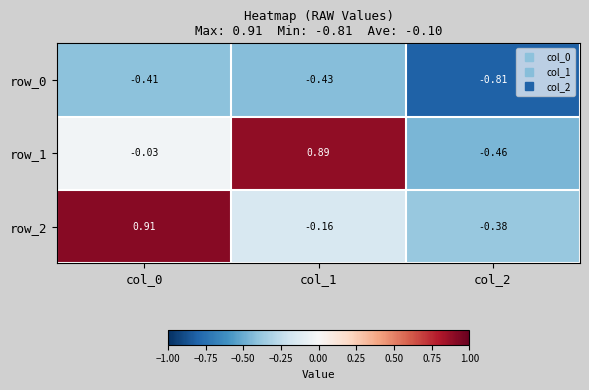

Is the value of row_2 at col_0 greater than the value of row_0 at col_0?

Yes